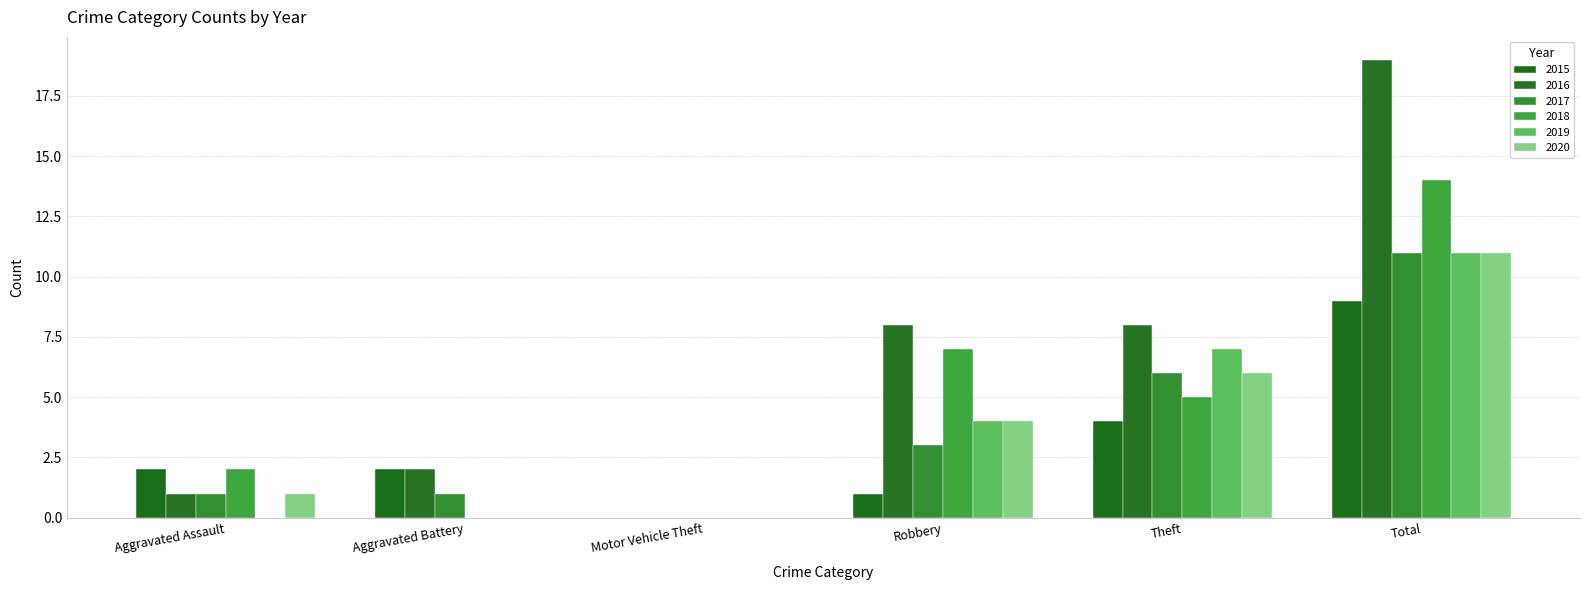

Reading left to right, list all the values displayed in this chart.

2015: Aggravated Assault=2	Aggravated Battery=2	Motor Vehicle Theft=0	Robbery=1	Theft=4	Total=9
2016: Aggravated Assault=1	Aggravated Battery=2	Motor Vehicle Theft=0	Robbery=8	Theft=8	Total=19
2017: Aggravated Assault=1	Aggravated Battery=1	Motor Vehicle Theft=0	Robbery=3	Theft=6	Total=11
2018: Aggravated Assault=2	Aggravated Battery=0	Motor Vehicle Theft=0	Robbery=7	Theft=5	Total=14
2019: Aggravated Assault=0	Aggravated Battery=0	Motor Vehicle Theft=0	Robbery=4	Theft=7	Total=11
2020: Aggravated Assault=1	Aggravated Battery=0	Motor Vehicle Theft=0	Robbery=4	Theft=6	Total=11